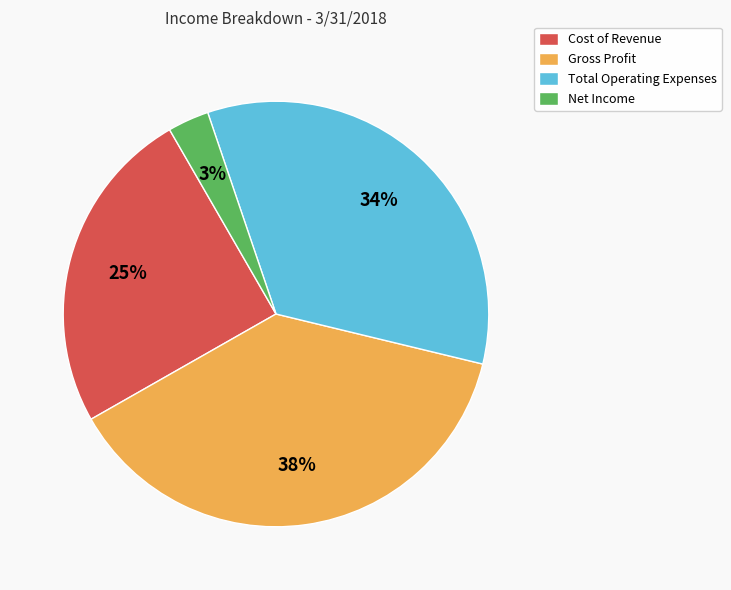

Does Total Operating Expenses account for over 50% of the chart?

No